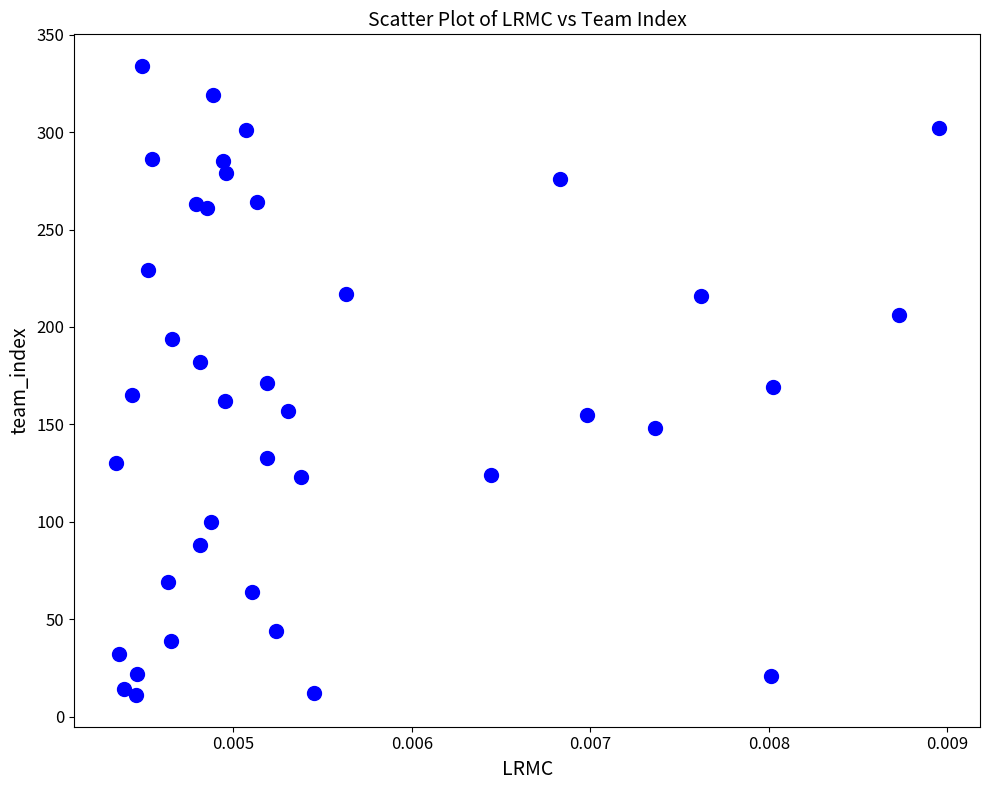

What is the range of Y values (max minus min)?

323